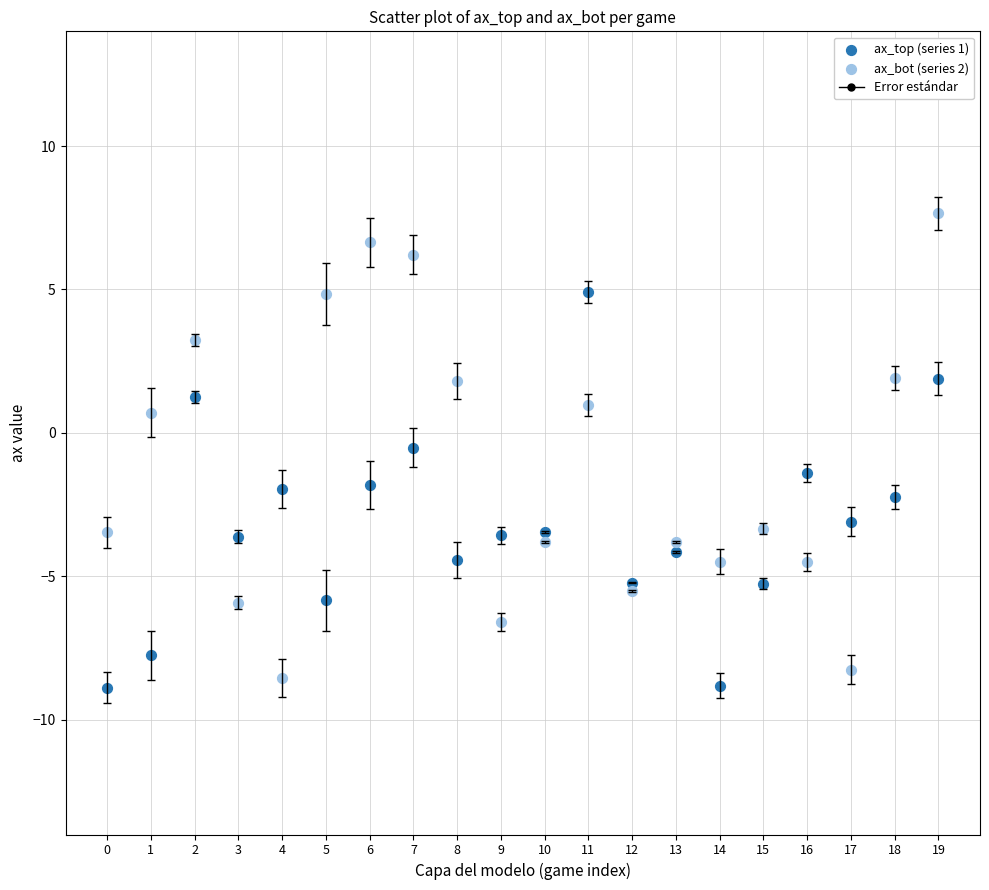

Across all data points, what is the range of Y values (max minus min)?

16.5